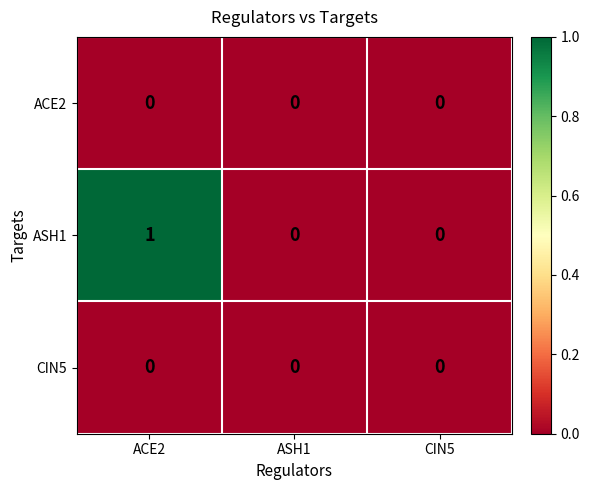

Which series changed the most between ACE2 and CIN5?

ASH1